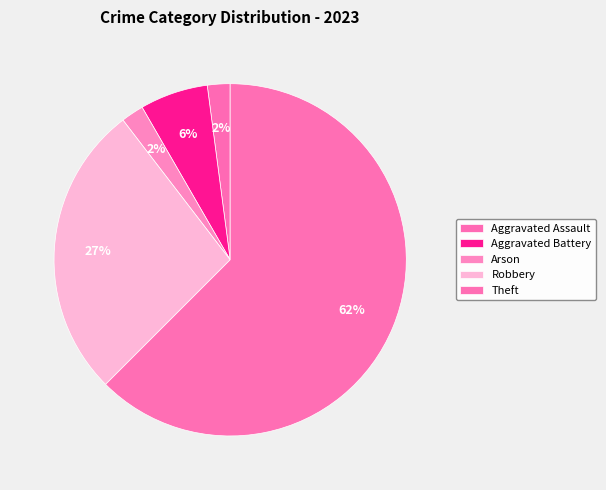

Which slice represents more than half of the pie?

Theft